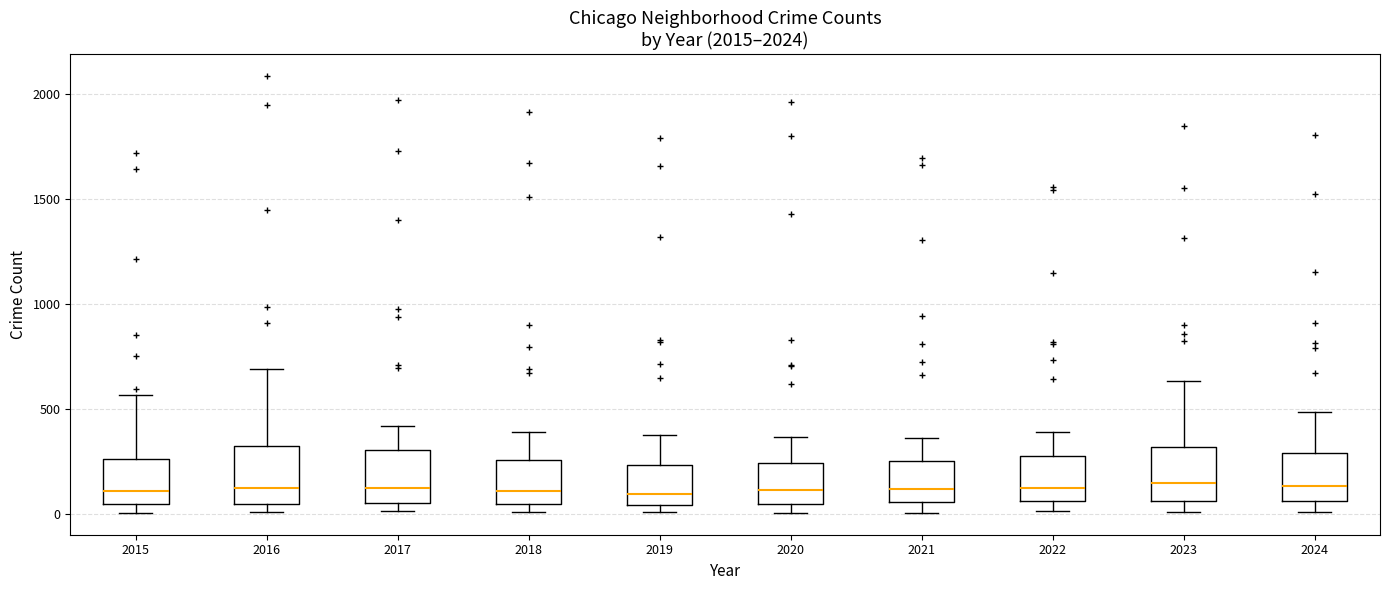

Reading left to right, read every box against the y-axis: the position of its median line, the range the box covers, and the ends of its whiskers. The values are not printed on the chart, so give them approximately, as read against the axis.

2015: median 100, box 50 to 250, whiskers 0 to 550
2016: median 150, box 50 to 300, whiskers 0 to 700
2017: median 100, box 50 to 300, whiskers 0 to 400
2018: median 100, box 50 to 250, whiskers 0 to 400
2019: median 100, box 50 to 250, whiskers 0 to 400
2020: median 100, box 50 to 250, whiskers 0 to 350
2021: median 100, box 50 to 250, whiskers 0 to 350
2022: median 100, box 50 to 250, whiskers 0 to 400
2023: median 150, box 50 to 300, whiskers 0 to 650
2024: median 150, box 50 to 300, whiskers 0 to 500